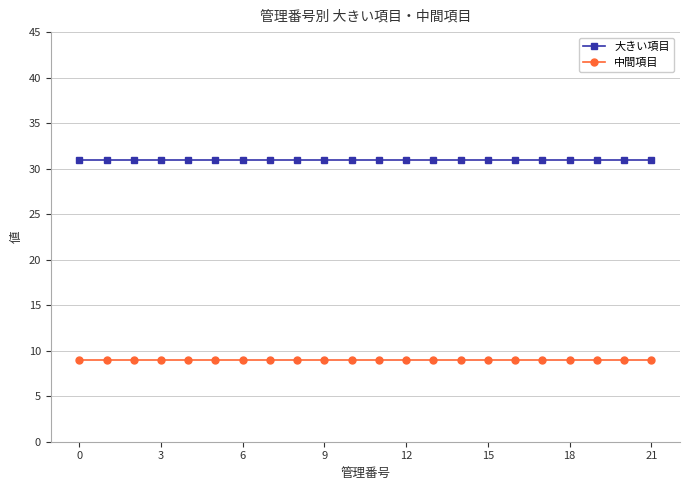

Rank the series by their average value, from lowest to highest.

中間項目, 大きい項目